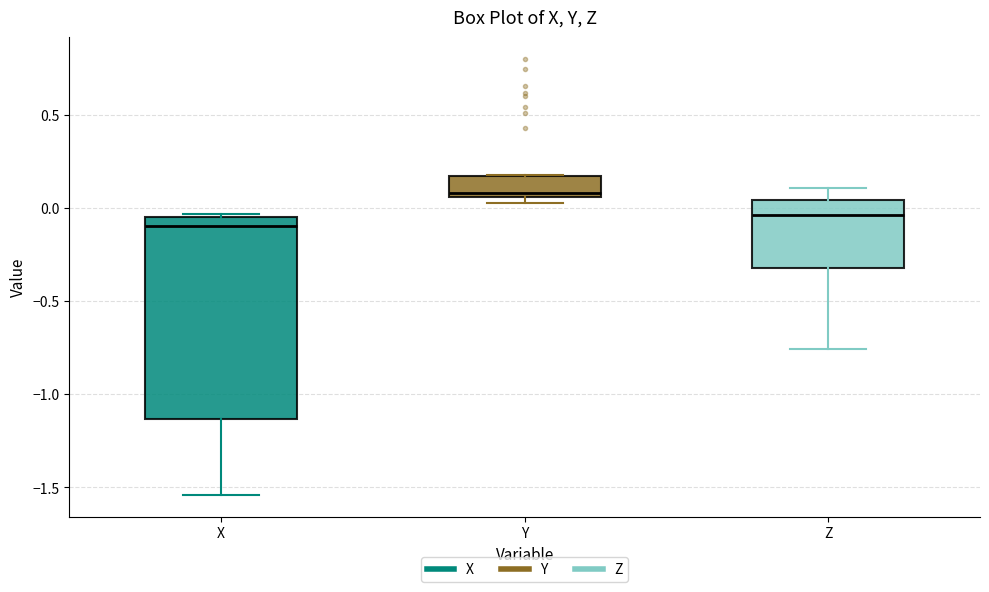

Reading left to right, transcribe this box plot: for each box, give where its median line is, the range the box spans, and where its two whiskers end, as read against the y-axis. The values are not printed on the chart, so give them approximately, as read against the axis.

X: median -0.10, box -1.15 to -0.05, whiskers -1.55 to -0.05 (just above the box's upper edge)
Y: median 0.10, box 0.05 to 0.15, whiskers 0.05 (just below the box's lower edge) to 0.20
Z: median -0.05, box -0.30 to 0.05, whiskers -0.75 to 0.10